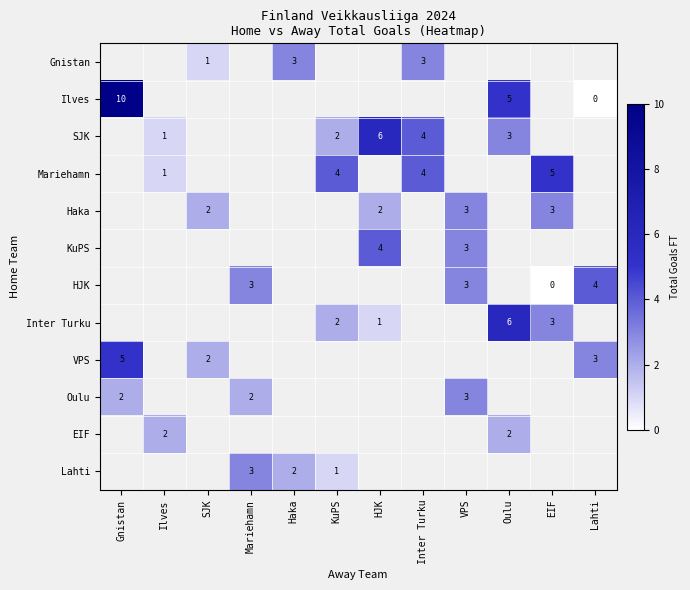

Count the number of categories in the chart.

12